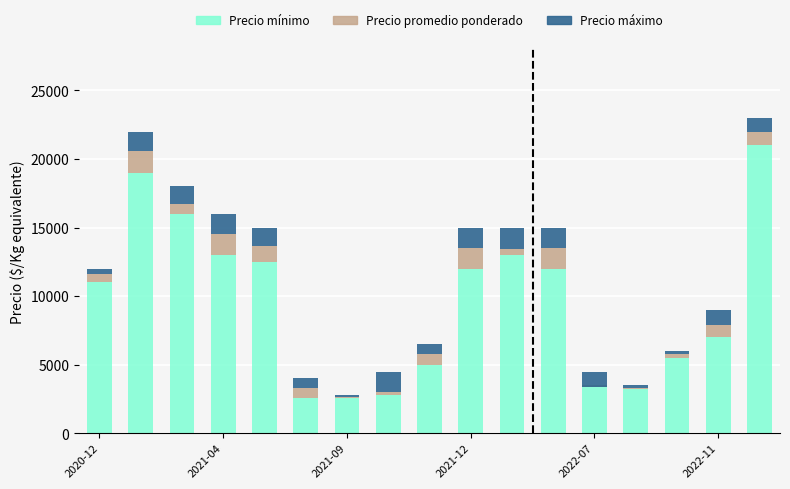

Which series has the largest total across all categories?

Precio mínimo